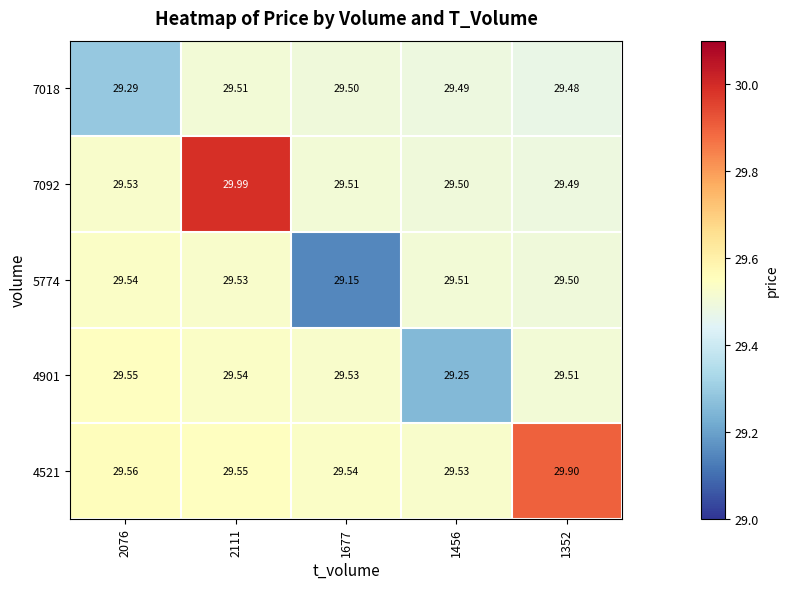

List the series in order of their peak value, highest first.

7092, 4521, 4901, 5774, 7018